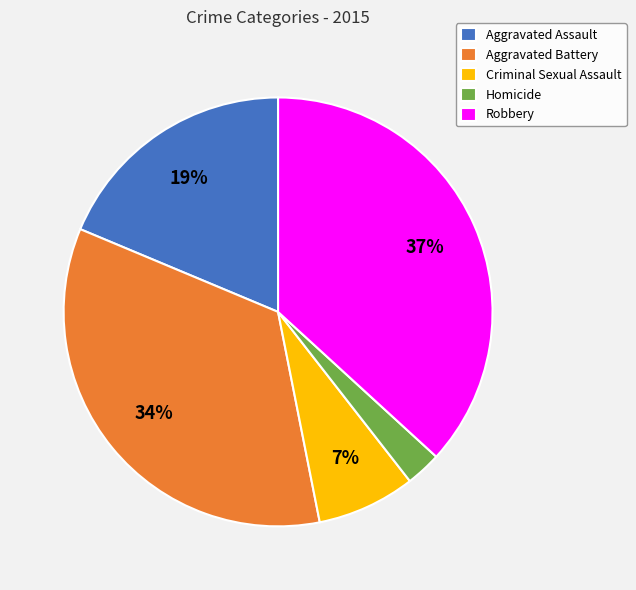

Rank the categories by value from lowest to highest.

Homicide, Criminal Sexual Assault, Aggravated Assault, Aggravated Battery, Robbery